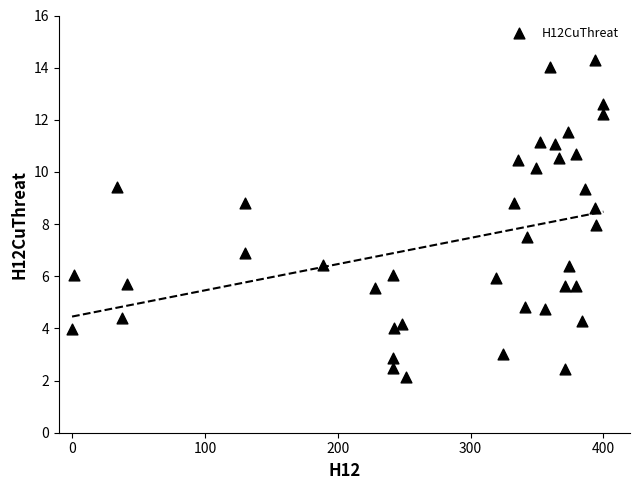

What is the range of X values (max minus min)?

400.0